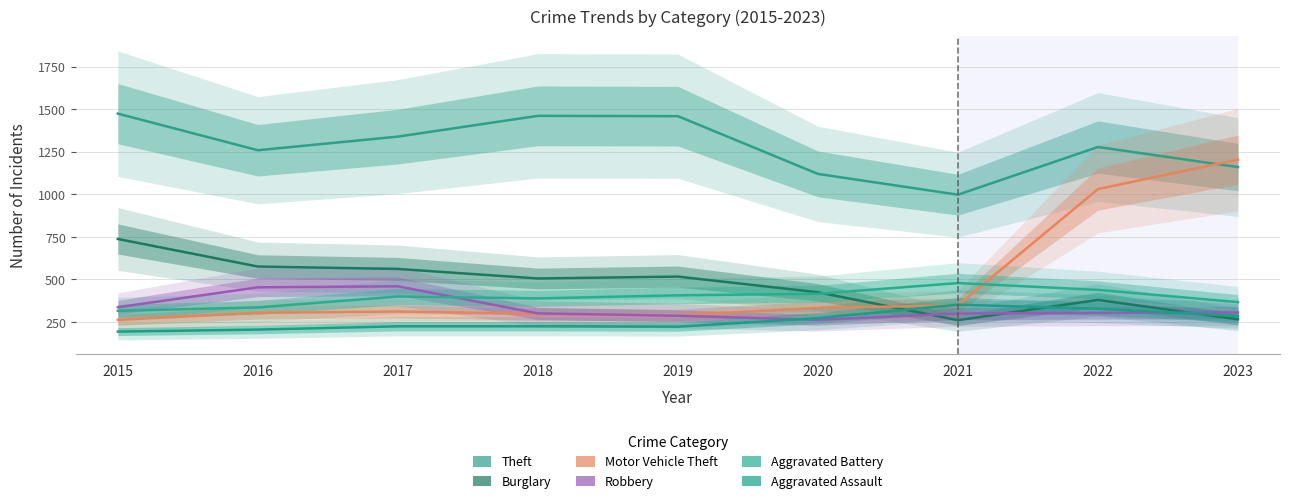

Count the number of categories in the chart.

9